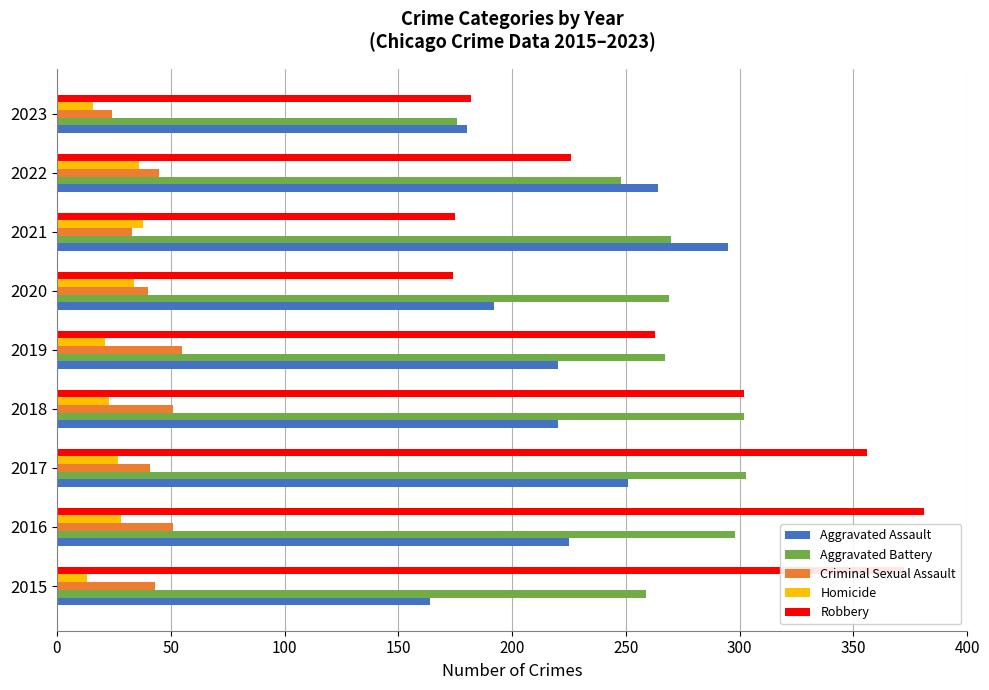

What is the average value of the Robbery series?

270